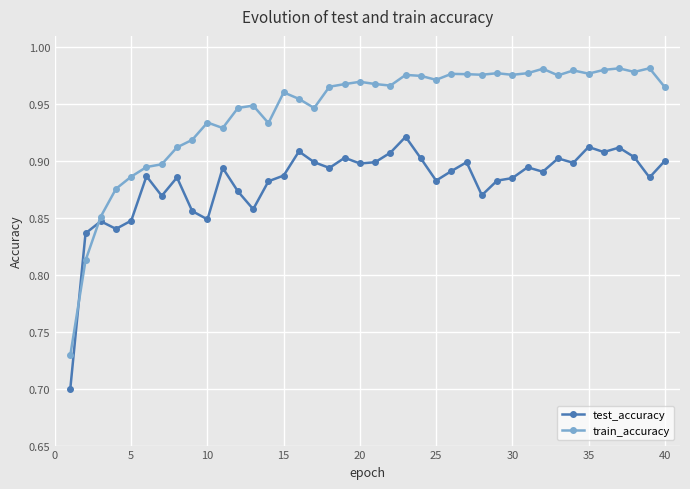

True or false: train_accuracy has more than 0 points higher than both neighbors.

True